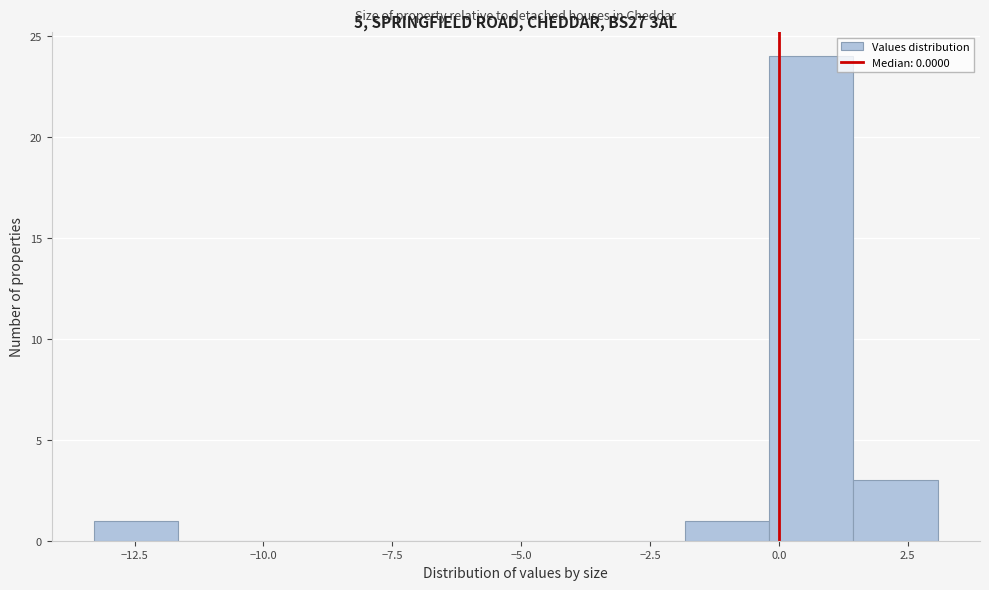

Around what value on the x-axis is the tallest bar? Give the approximate position of its centre, as read against the axis.

0.5